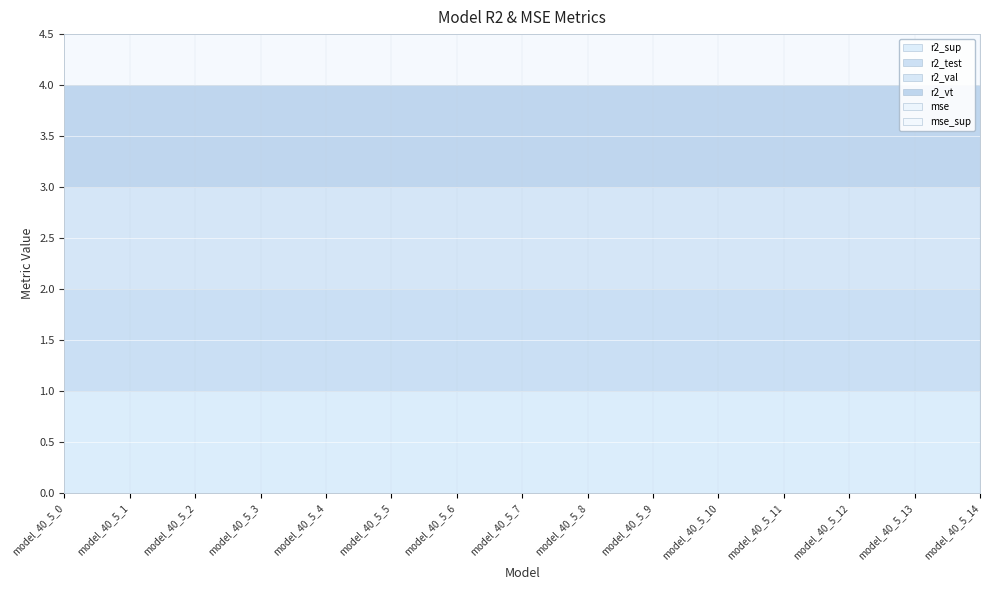

Reading left to right, list all the values displayed in this chart.

r2_sup: model_40_5_0=1.0	model_40_5_1=1.0	model_40_5_2=1.0	model_40_5_3=1.0	model_40_5_4=1.0	model_40_5_5=1.0	model_40_5_6=1.0	model_40_5_7=1.0	model_40_5_8=1.0	model_40_5_9=1.0	model_40_5_10=1.0	model_40_5_11=1.0	model_40_5_12=1.0	model_40_5_13=1.0	model_40_5_14=1.0
r2_test: model_40_5_0=1.0	model_40_5_1=1.0	model_40_5_2=1.0	model_40_5_3=1.0	model_40_5_4=1.0	model_40_5_5=1.0	model_40_5_6=1.0	model_40_5_7=1.0	model_40_5_8=1.0	model_40_5_9=1.0	model_40_5_10=1.0	model_40_5_11=1.0	model_40_5_12=1.0	model_40_5_13=1.0	model_40_5_14=1.0
r2_val: model_40_5_0=1.0	model_40_5_1=1.0	model_40_5_2=1.0	model_40_5_3=1.0	model_40_5_4=1.0	model_40_5_5=1.0	model_40_5_6=1.0	model_40_5_7=1.0	model_40_5_8=1.0	model_40_5_9=1.0	model_40_5_10=1.0	model_40_5_11=1.0	model_40_5_12=1.0	model_40_5_13=1.0	model_40_5_14=1.0
r2_vt: model_40_5_0=1.0	model_40_5_1=1.0	model_40_5_2=1.0	model_40_5_3=1.0	model_40_5_4=1.0	model_40_5_5=1.0	model_40_5_6=1.0	model_40_5_7=1.0	model_40_5_8=1.0	model_40_5_9=1.0	model_40_5_10=1.0	model_40_5_11=1.0	model_40_5_12=1.0	model_40_5_13=1.0	model_40_5_14=1.0
mse: model_40_5_0=0.0	model_40_5_1=0.0	model_40_5_2=0.0	model_40_5_3=0.0	model_40_5_4=0.0	model_40_5_5=0.0	model_40_5_6=0.0	model_40_5_7=0.0	model_40_5_8=0.0	model_40_5_9=0.0	model_40_5_10=0.0	model_40_5_11=0.0	model_40_5_12=0.0	model_40_5_13=0.0	model_40_5_14=0.0
mse_sup: model_40_5_0=0.0	model_40_5_1=0.0	model_40_5_2=0.0	model_40_5_3=0.0	model_40_5_4=0.0	model_40_5_5=0.0	model_40_5_6=0.0	model_40_5_7=0.0	model_40_5_8=0.0	model_40_5_9=0.0	model_40_5_10=0.0	model_40_5_11=0.0	model_40_5_12=0.0	model_40_5_13=0.0	model_40_5_14=0.0